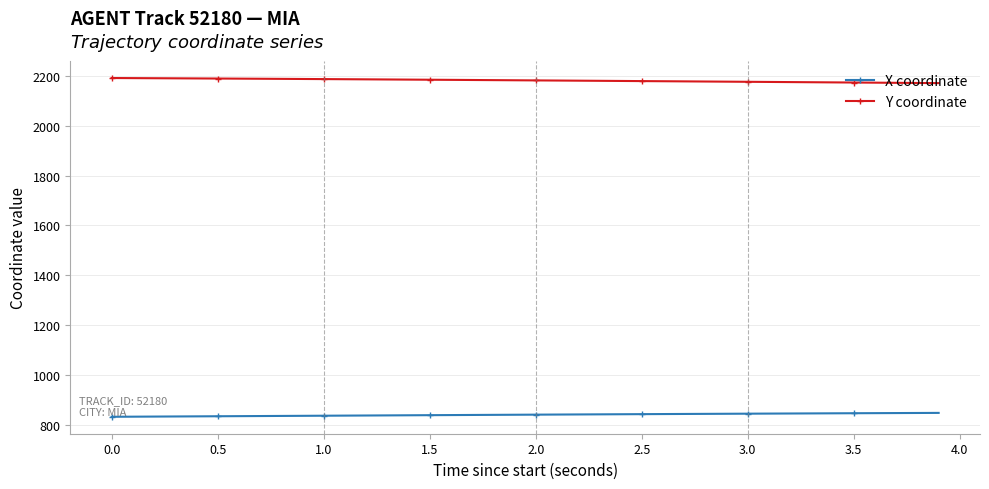

How many lines are shown in the chart?

2